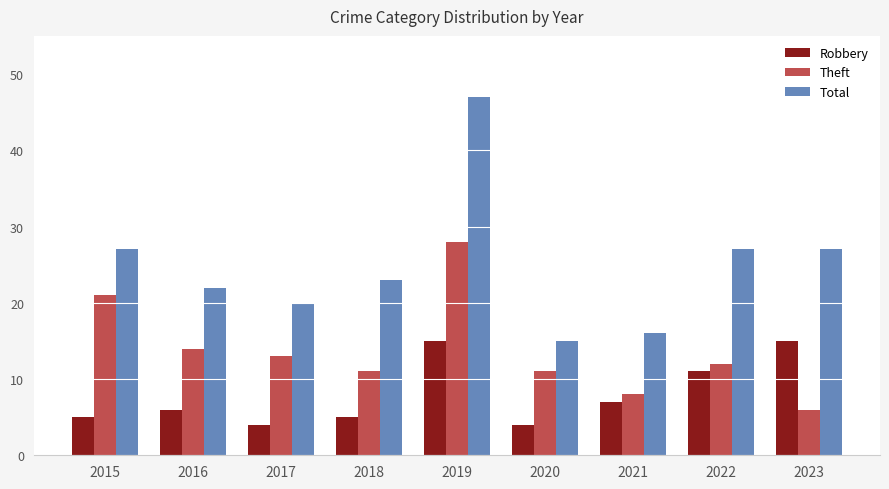

What is the smallest value displayed?

4